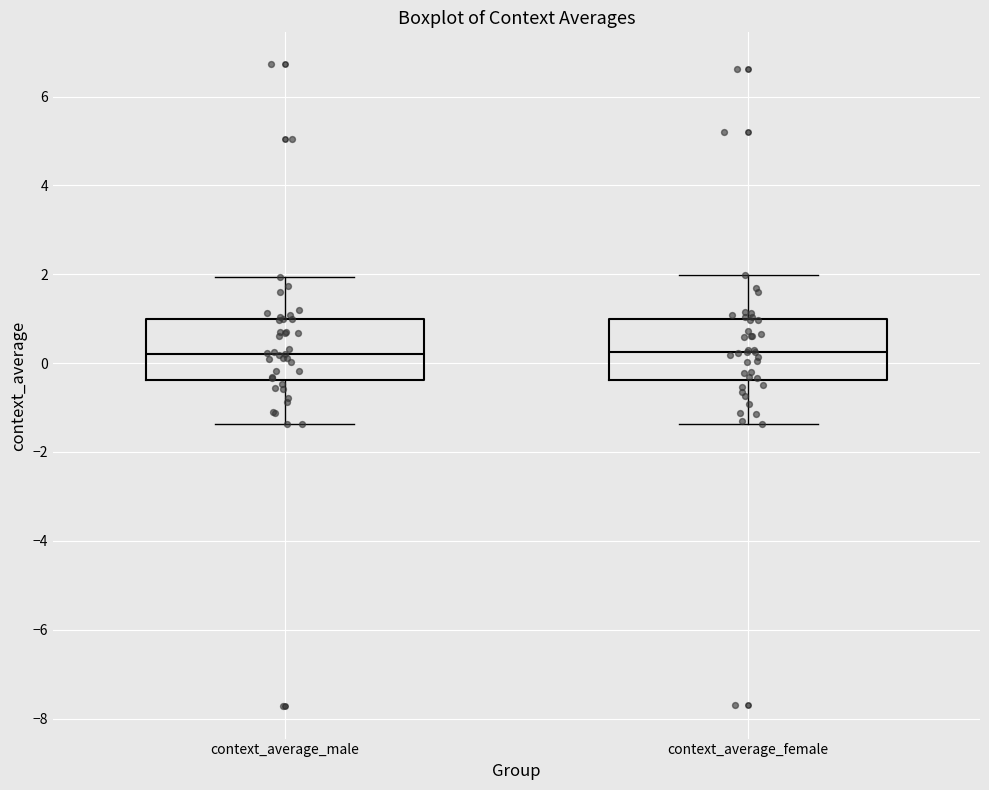

Reading left to right, read every box against the y-axis: the position of its median line, the range the box covers, and the ends of its whiskers. The values are not printed on the chart, so give them approximately, as read against the axis.

context_average_male: median 0.2, box -0.4 to 1.0, whiskers -1.4 to 2.0
context_average_female: median 0.2, box -0.4 to 1.0, whiskers -1.4 to 2.0